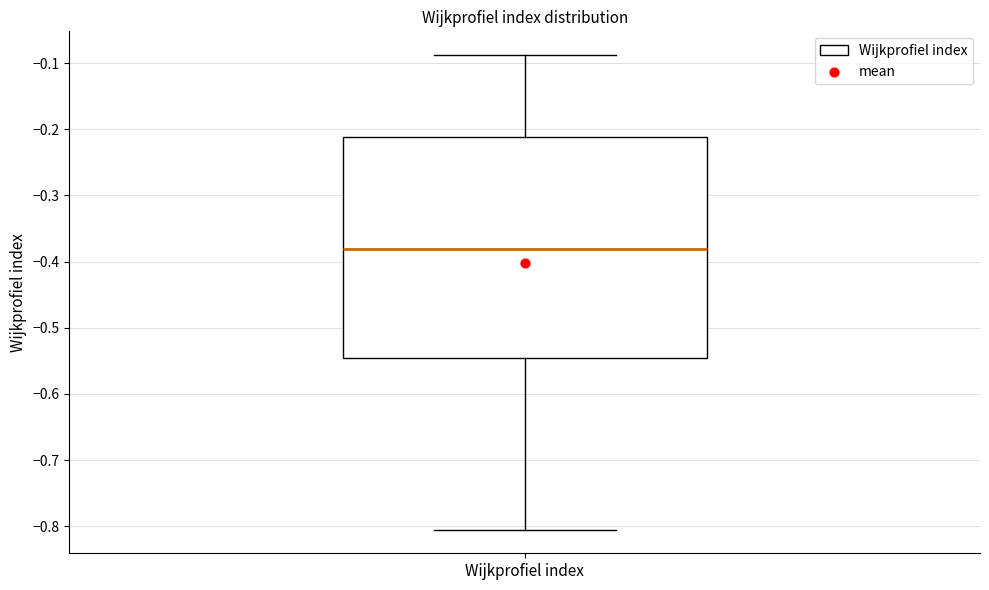

Transcribe this box plot: give where the median line is, the range the box spans, and where the two whiskers end, as read against the y-axis. The values are not printed on the chart, so give them approximately, as read against the axis.

median -0.38, box -0.55 to -0.21, whiskers -0.81 to -0.09